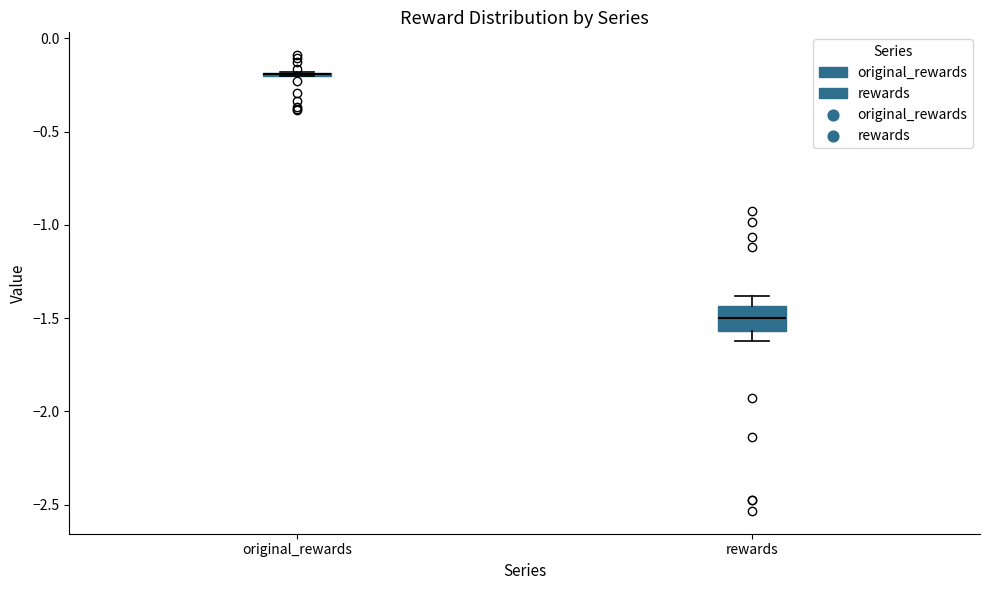

Reading left to right, transcribe this box plot: for each box, give where its median line is, the range the box spans, and where its two whiskers end, as read against the y-axis. The values are not printed on the chart, so give them approximately, as read against the axis.

original_rewards: box collapsed to a line at -0.20, whiskers -0.20 to -0.20
rewards: median -1.50, box -1.55 to -1.45, whiskers -1.60 to -1.40